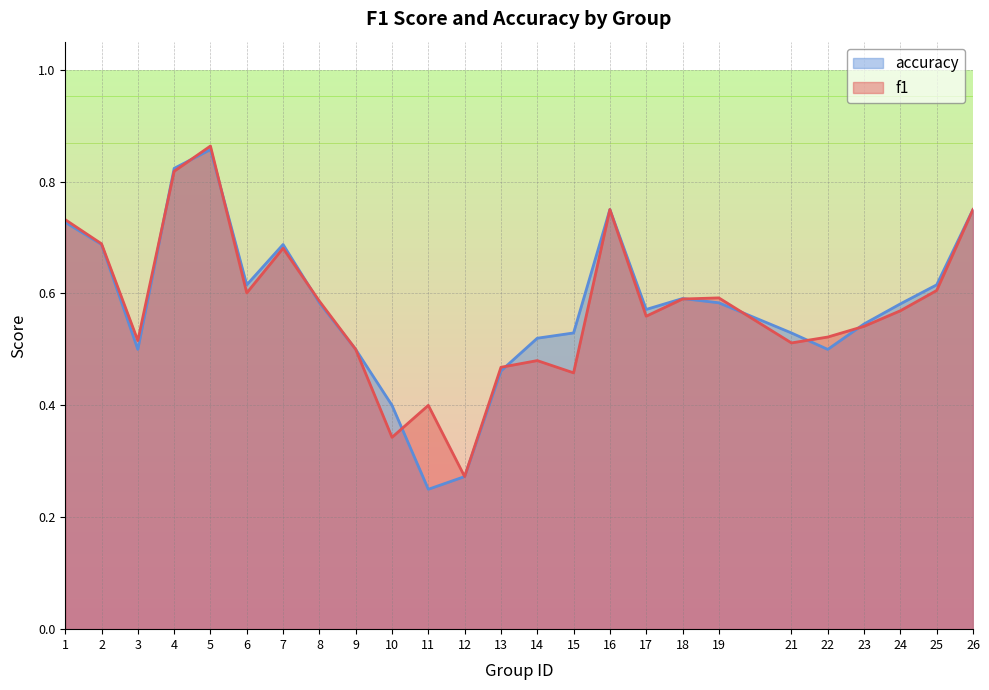

What are all the series names shown in the legend?

f1, accuracy